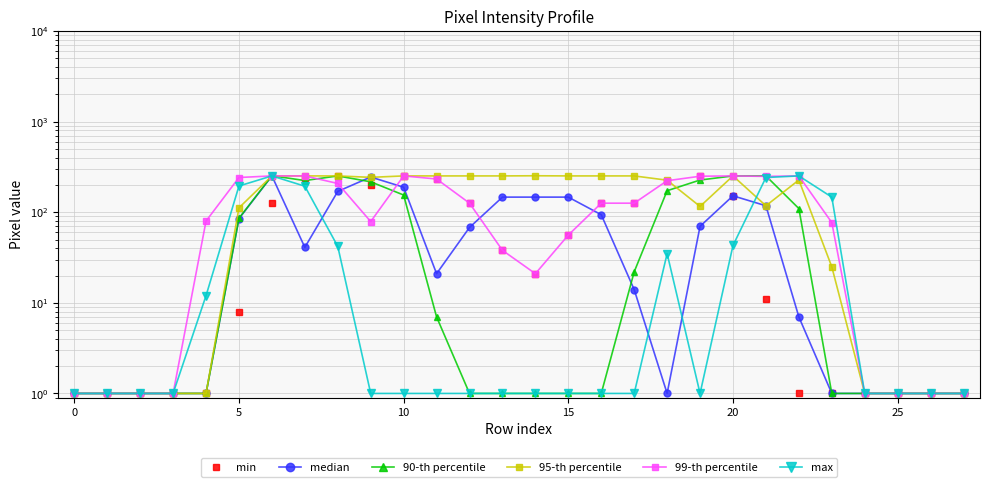

What is the value of the 90-th percentile point at the 5th from the left?

1